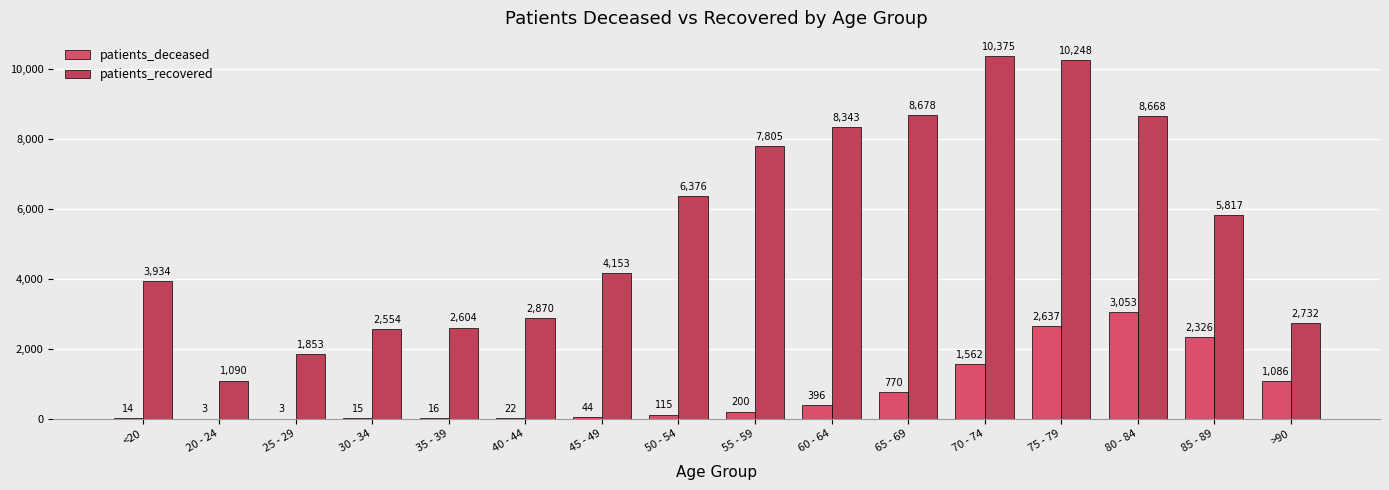

The value of patients_recovered at 25 - 29 is 1853. True or false?

True